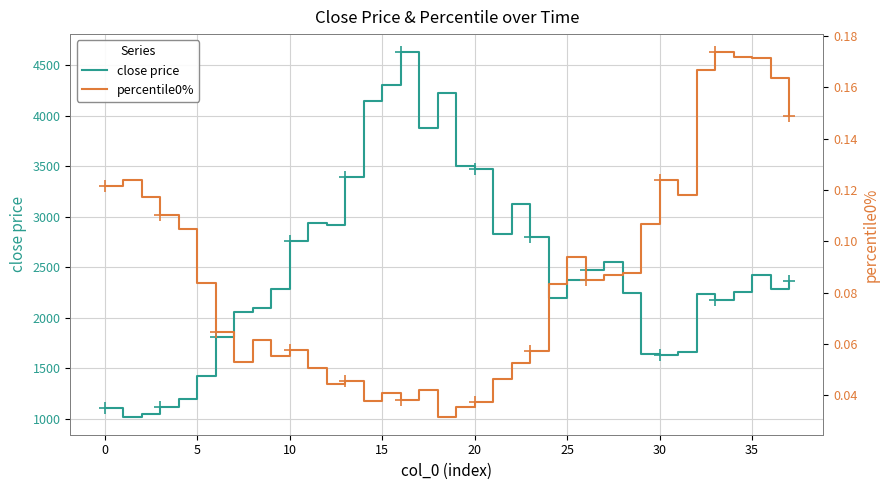

Rank the series by their maximum value, from highest to lowest.

close price, percentile0%